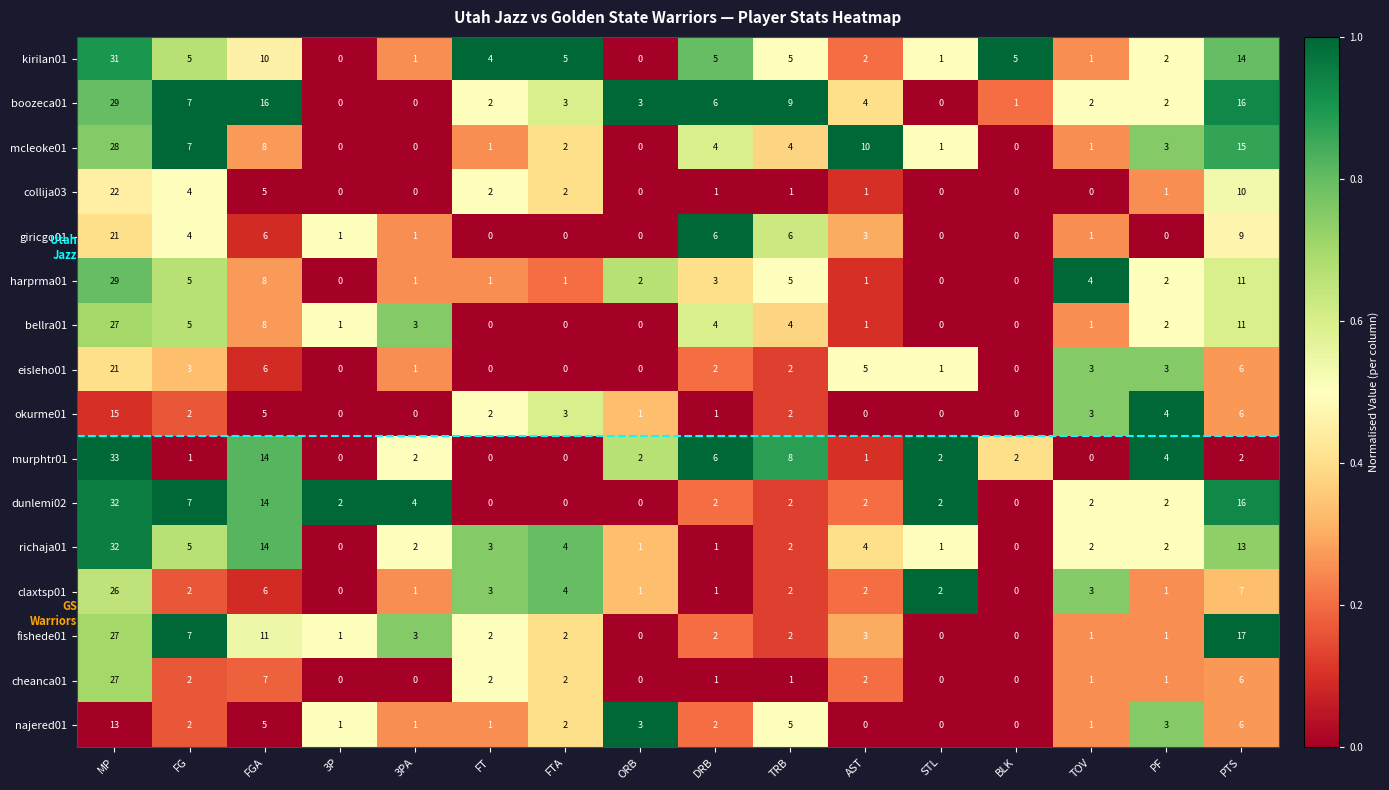

Is it true that eisleho01 equals 1 at 3PA?

True